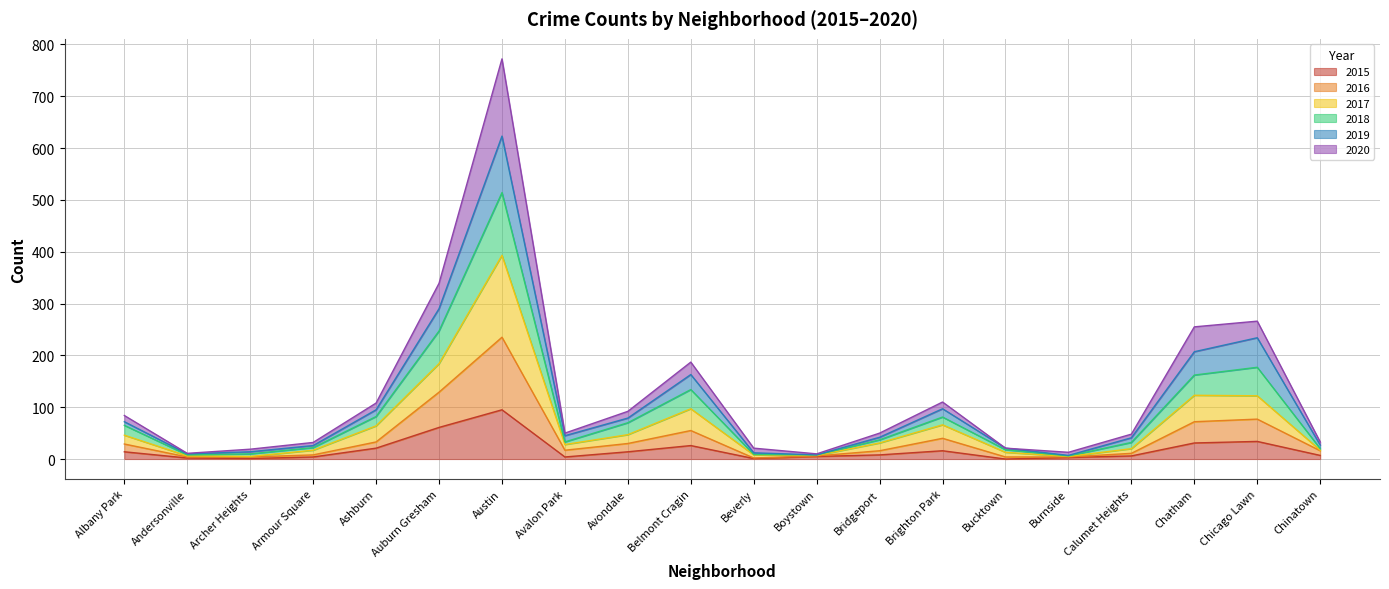

True or false: 2016 has more than 2 points higher than both neighbors.

True